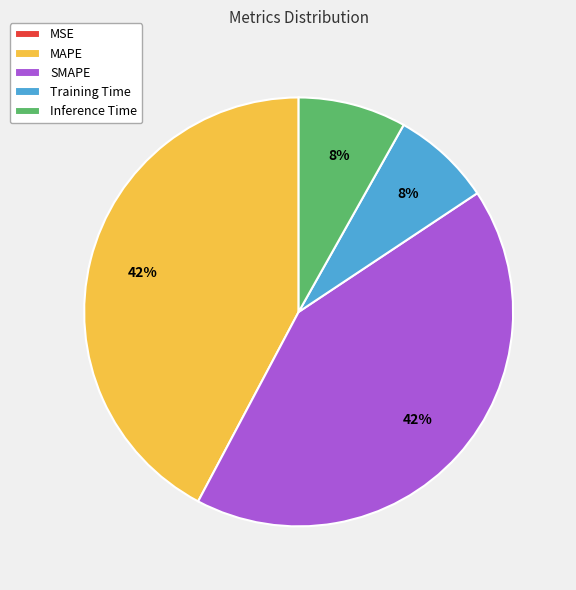

Does any single category account for the majority?

No